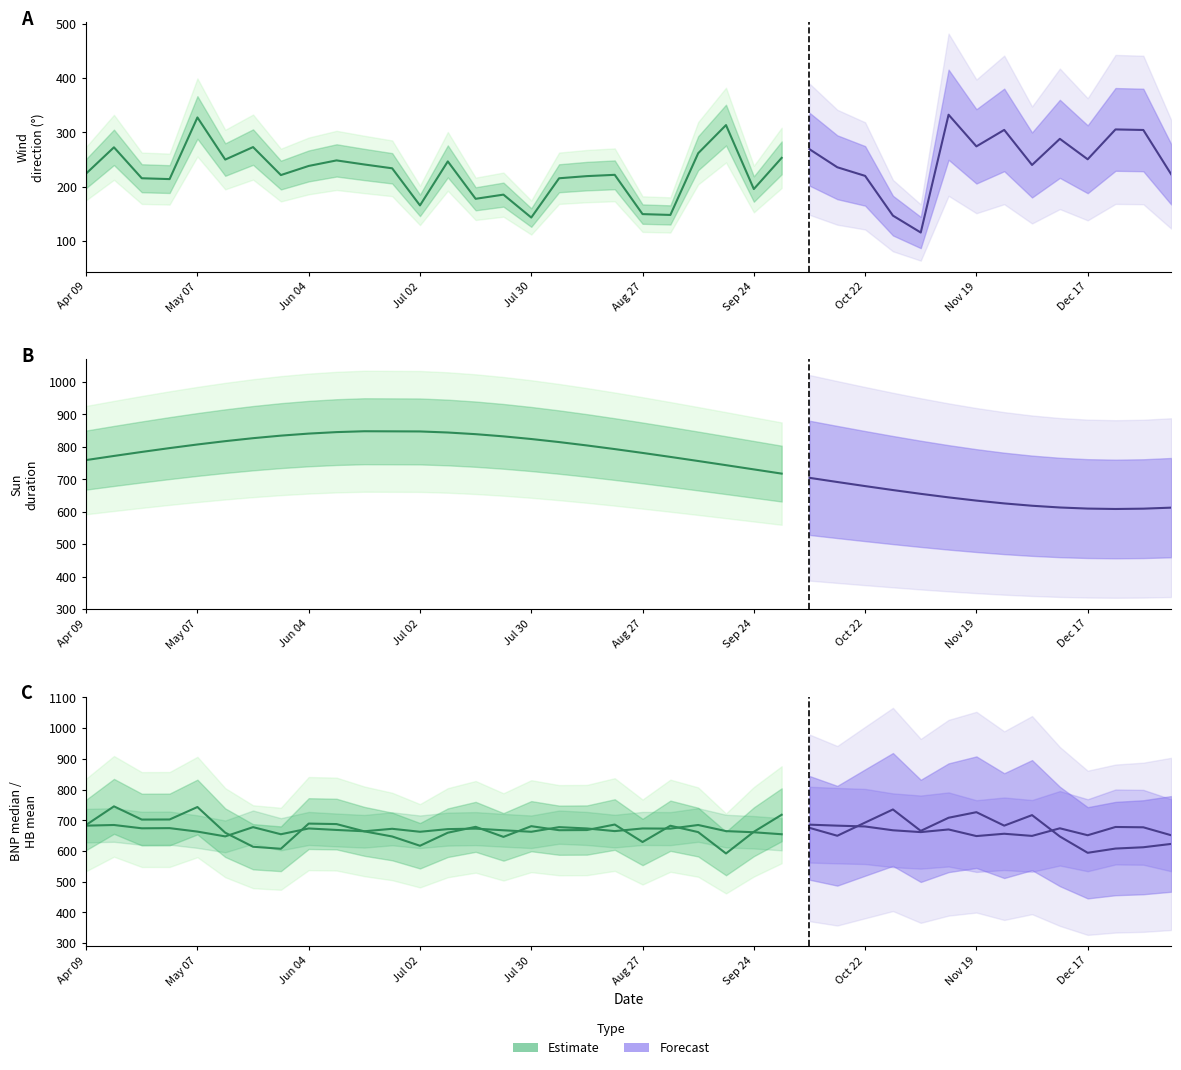

How many interior local valleys does the winddir series have?

12